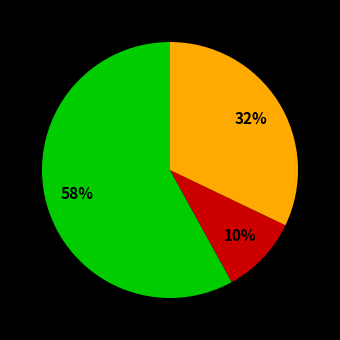

Is there any slice that represents more than half of the pie?

Yes